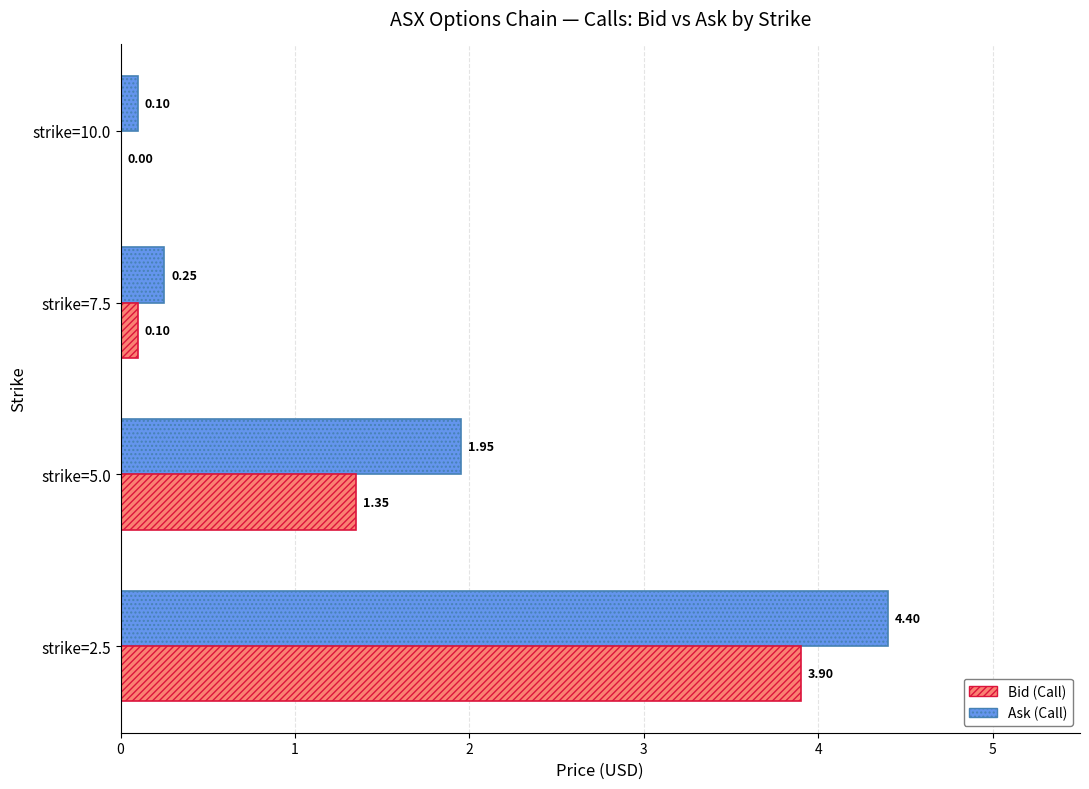

Between strike=2.5 and strike=5.0, which series saw the biggest shift?

Bid (Call)